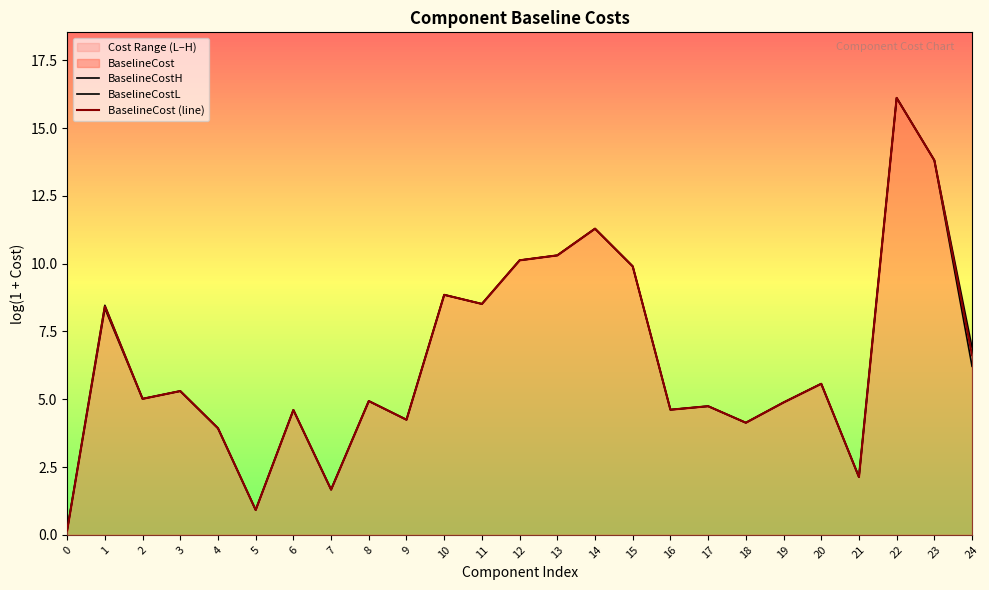

How many values in the BaselineCostH series exceed 5?

13